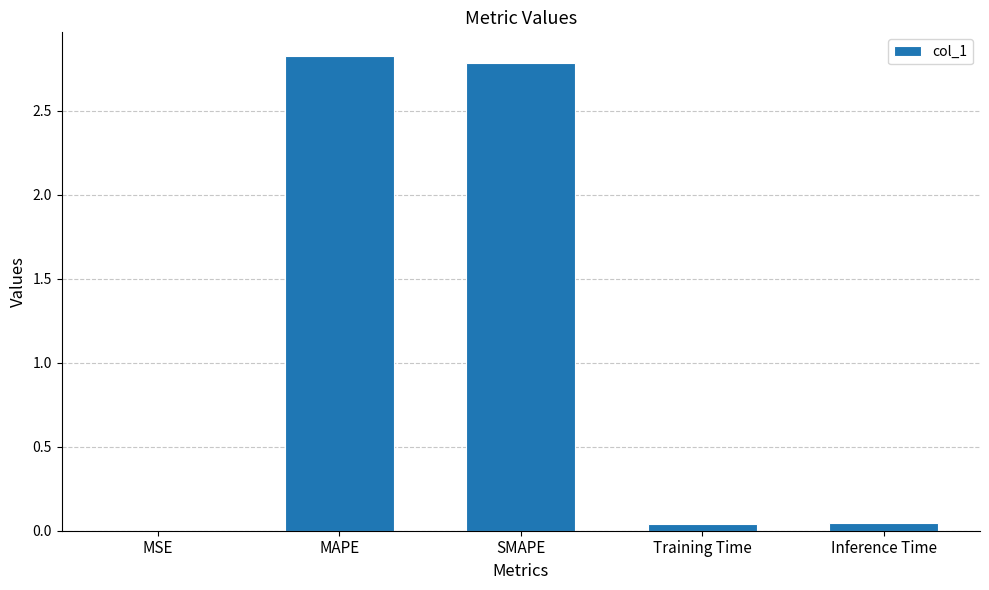

True or false: the data shows 2.8 at MAPE.

True